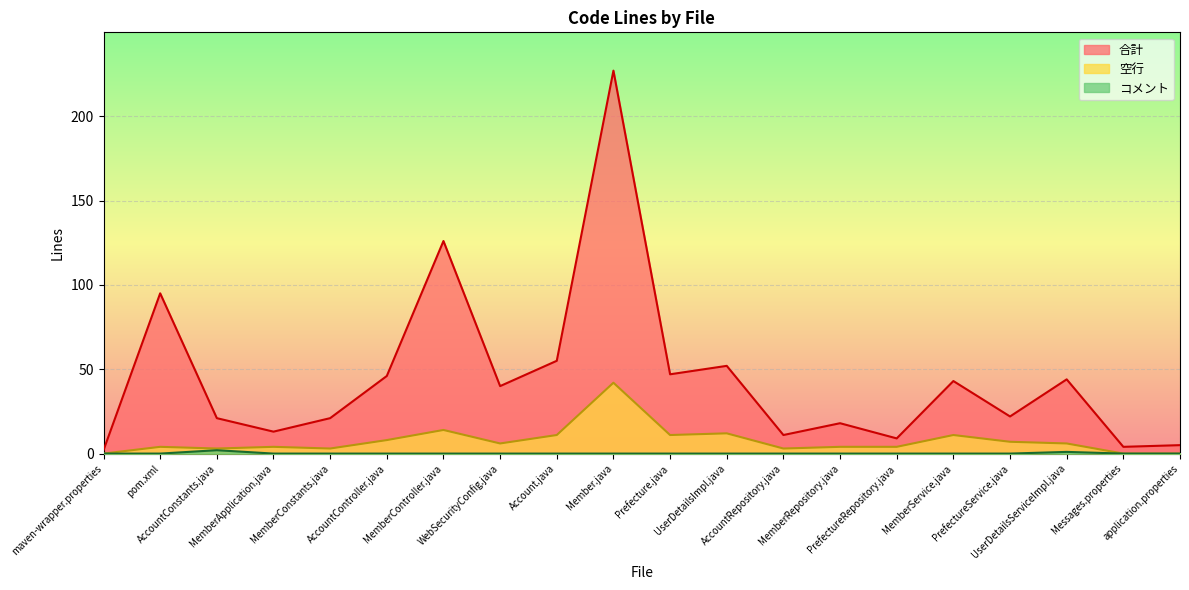

True or false: 空行 and 合計 cross at least once.

False